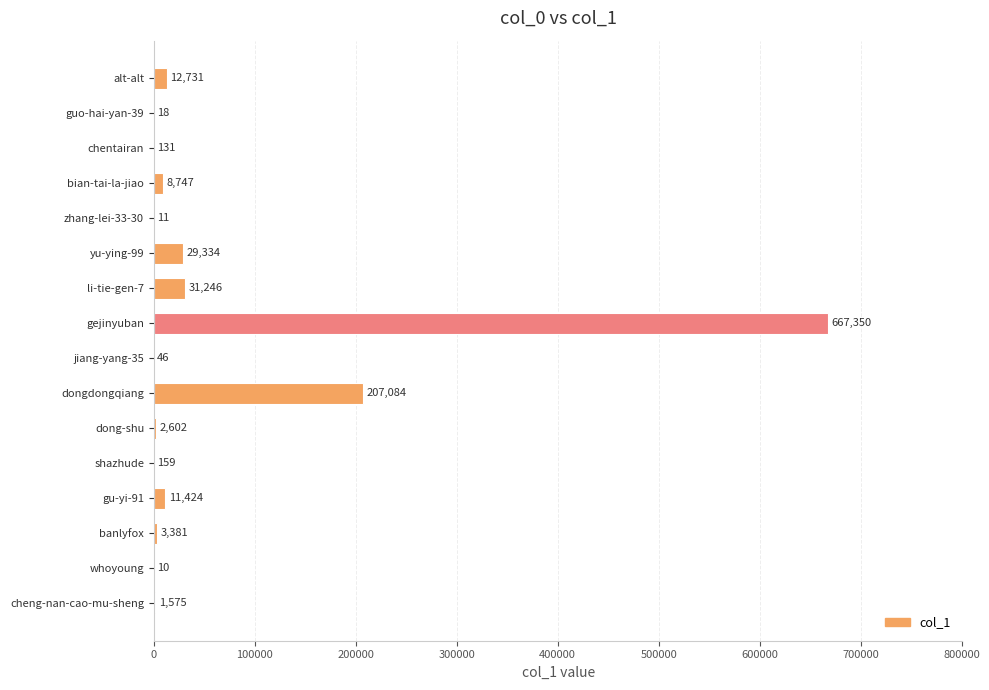

Is it true that the value at shazhude is 159?

True